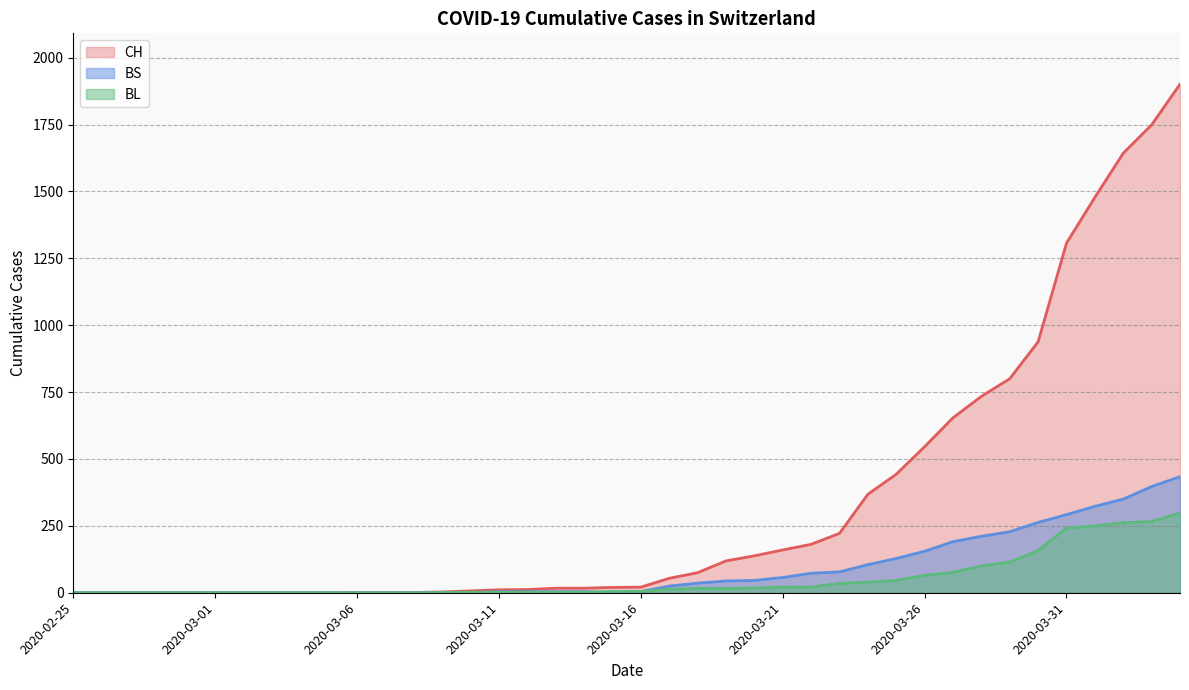

Between 2020-03-06 and 2020-02-27, which is larger?

2020-03-06